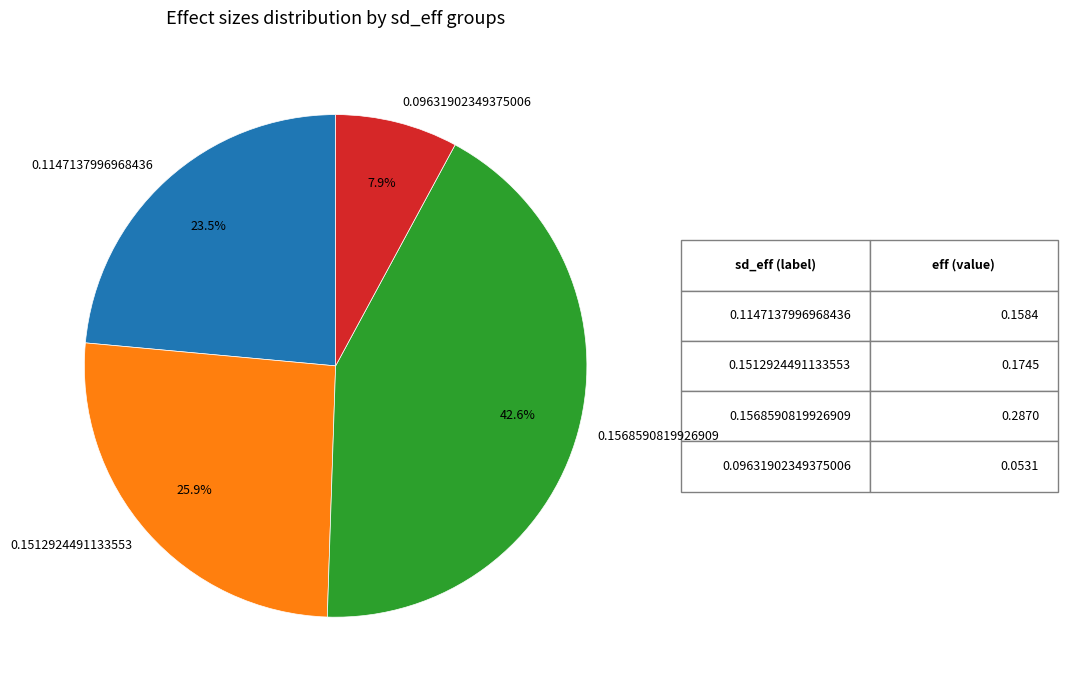

How much of the chart is everything except 0.1512924491133553?

74.1%